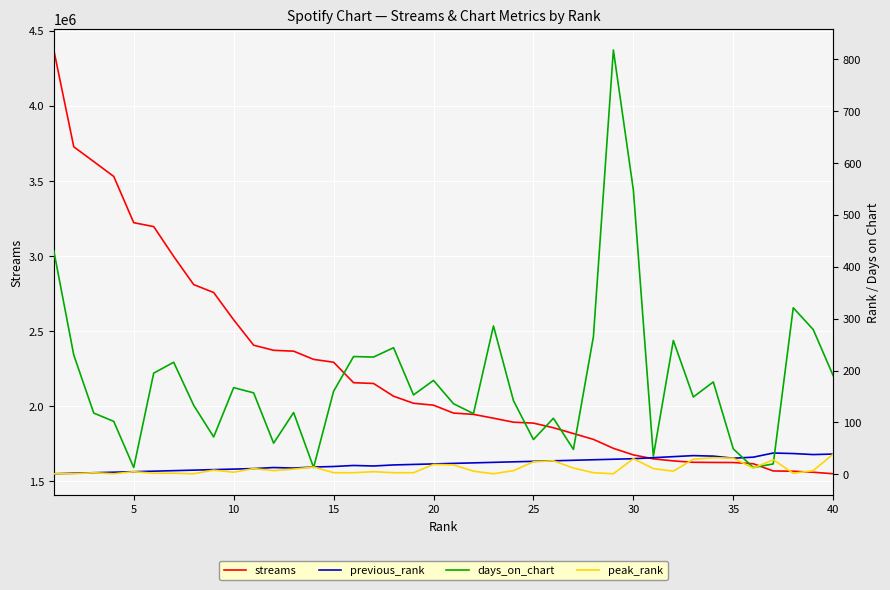

What is the greatest value displayed?

4372916